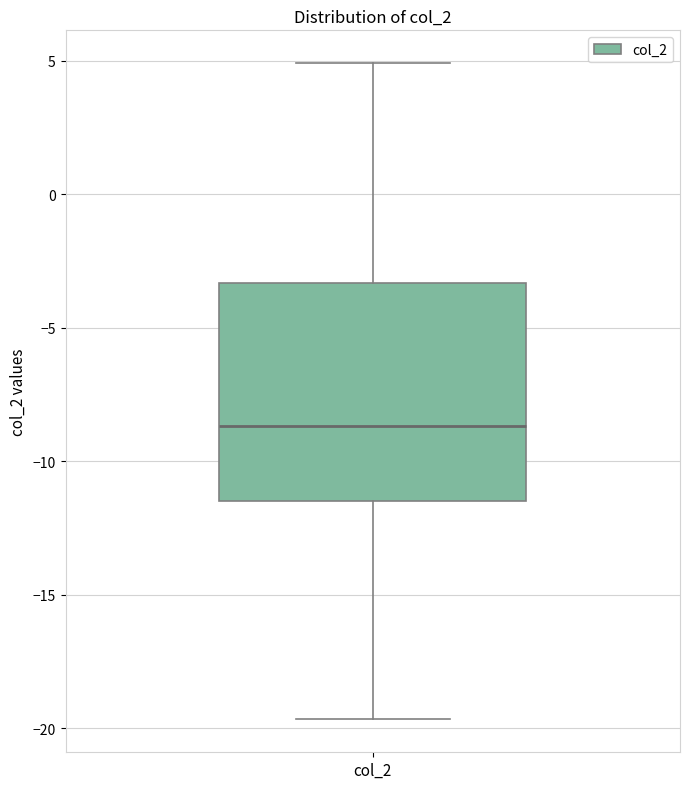

Where is the lower edge of the box for col_2 on the y-axis? The values are not printed on the chart, so give them approximately, as read against the axis.

-11.5